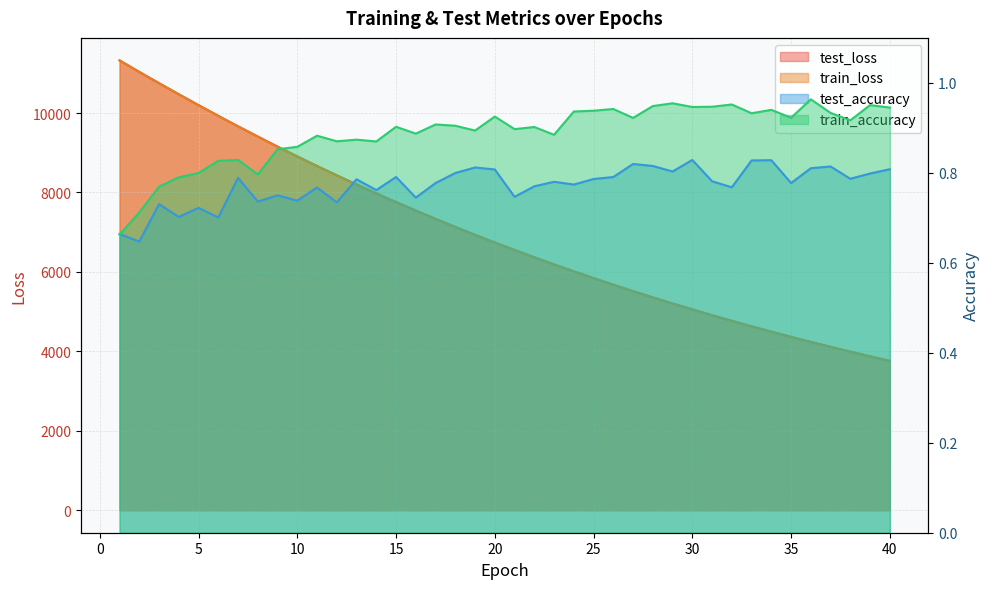

What is the value of the test_loss point at the 7th from the left?

9665.9